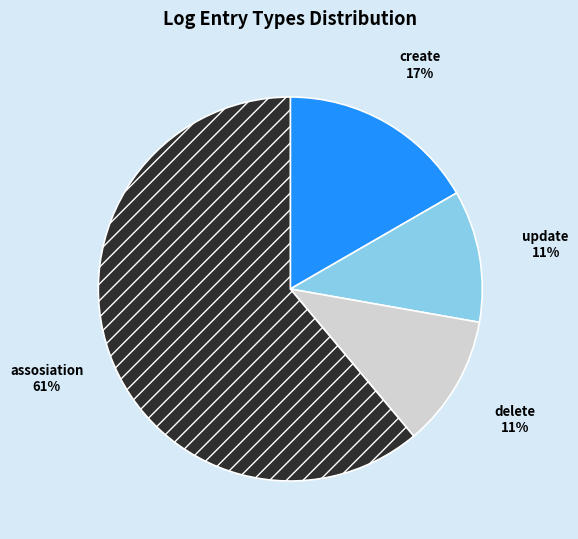

Do assosiation and create together represent more than half of the pie?

Yes